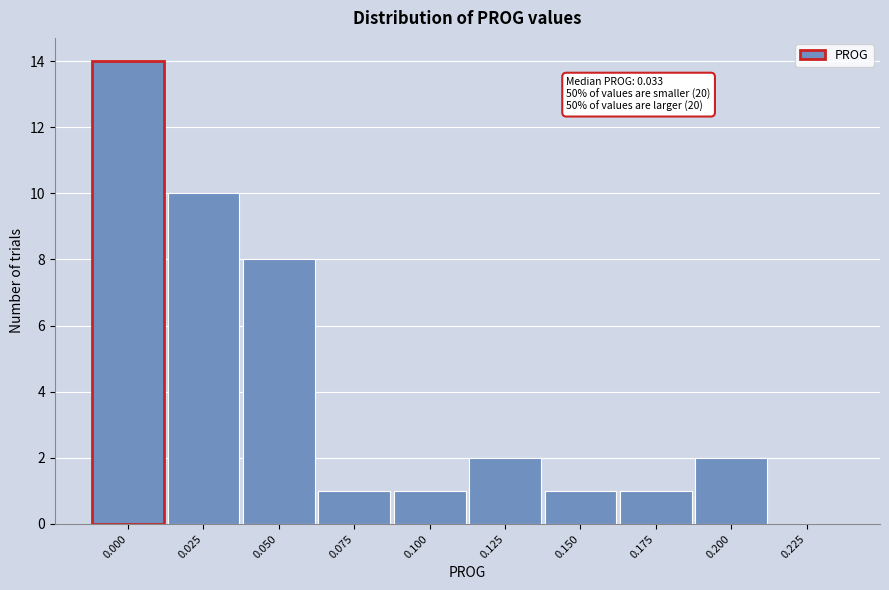

Reading left to right, transcribe all the data shown in this chart.

0.000=14	0.025=10	0.050=8	0.075=1	0.100=1	0.125=2	0.150=1	0.175=1	0.200=2	0.225=0